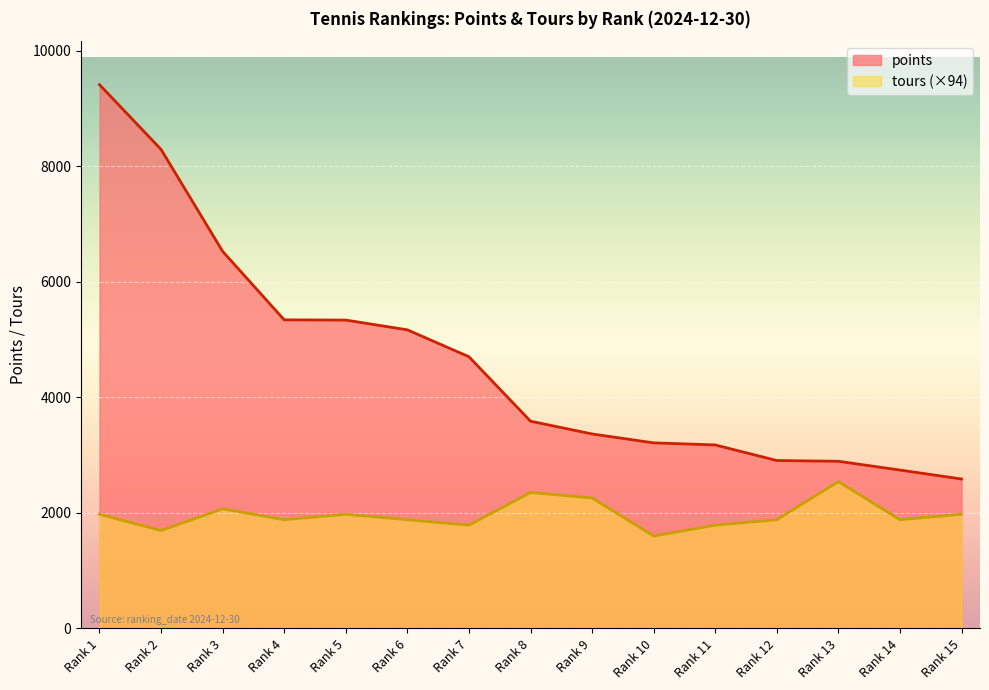

How many lines are shown in the chart?

2